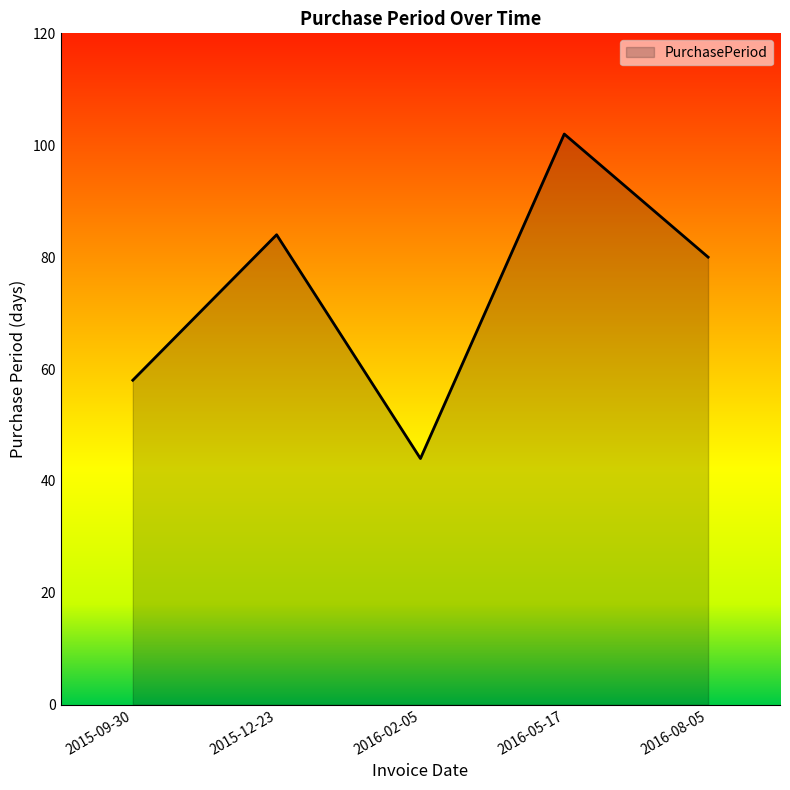

Between 2016-02-05 and 2016-05-17, which is larger?

2016-05-17